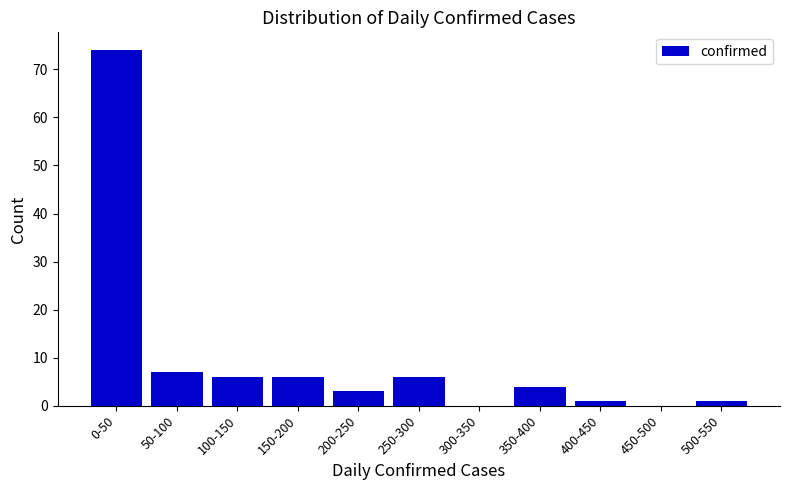

Reading left to right, extract all data points from this chart.

0-50=74	50-100=7	100-150=6	150-200=6	200-250=3	250-300=6	300-350=0	350-400=4	400-450=1	450-500=0	500-550=1